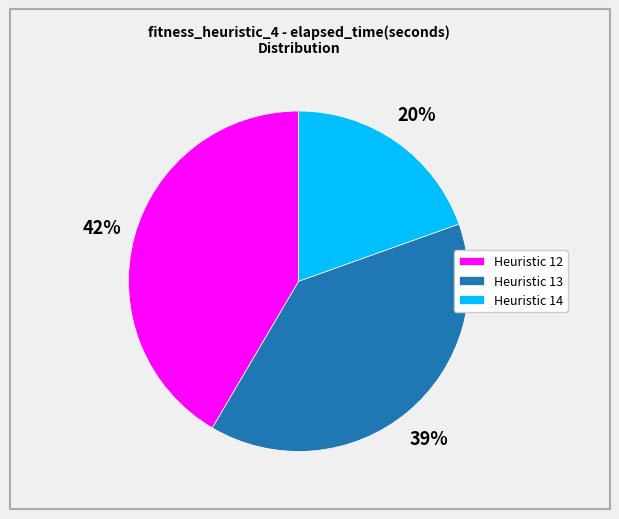

Is the sum of Heuristic 14 and Heuristic 12 greater than half?

Yes